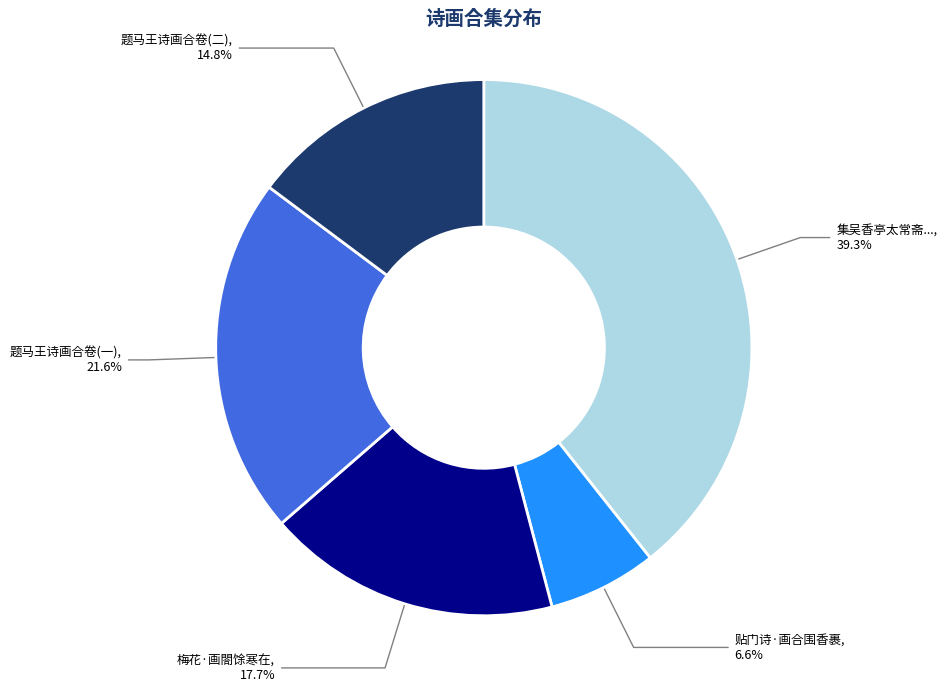

What is the ratio of the value at 题马王诗画合卷(一) to the value at 梅花·画閤馀寒在?

1.2